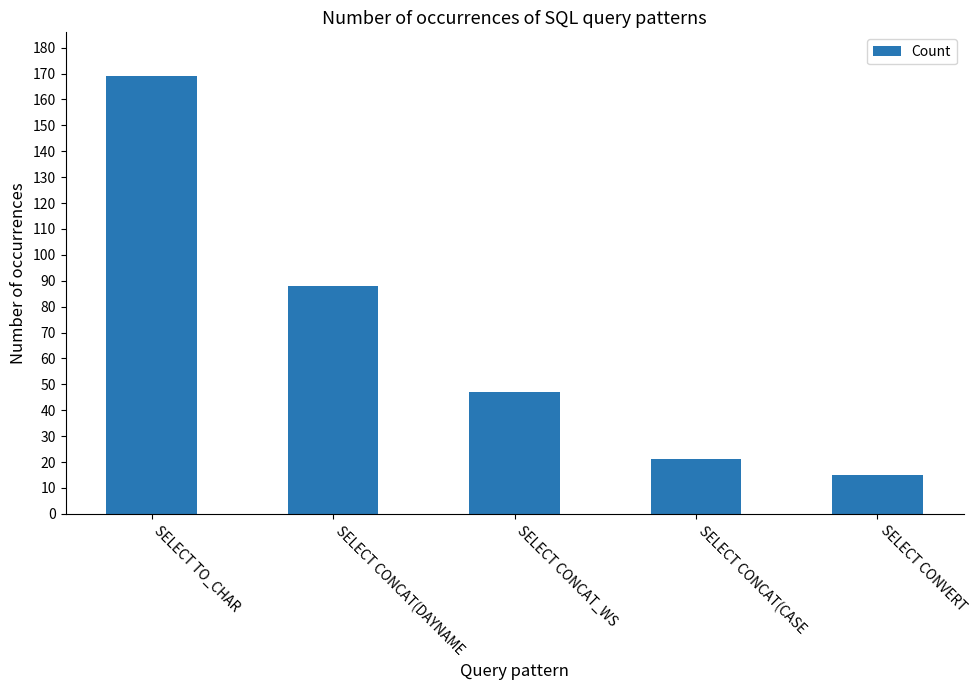

Read the value at SELECT CONCAT(CASE.

21